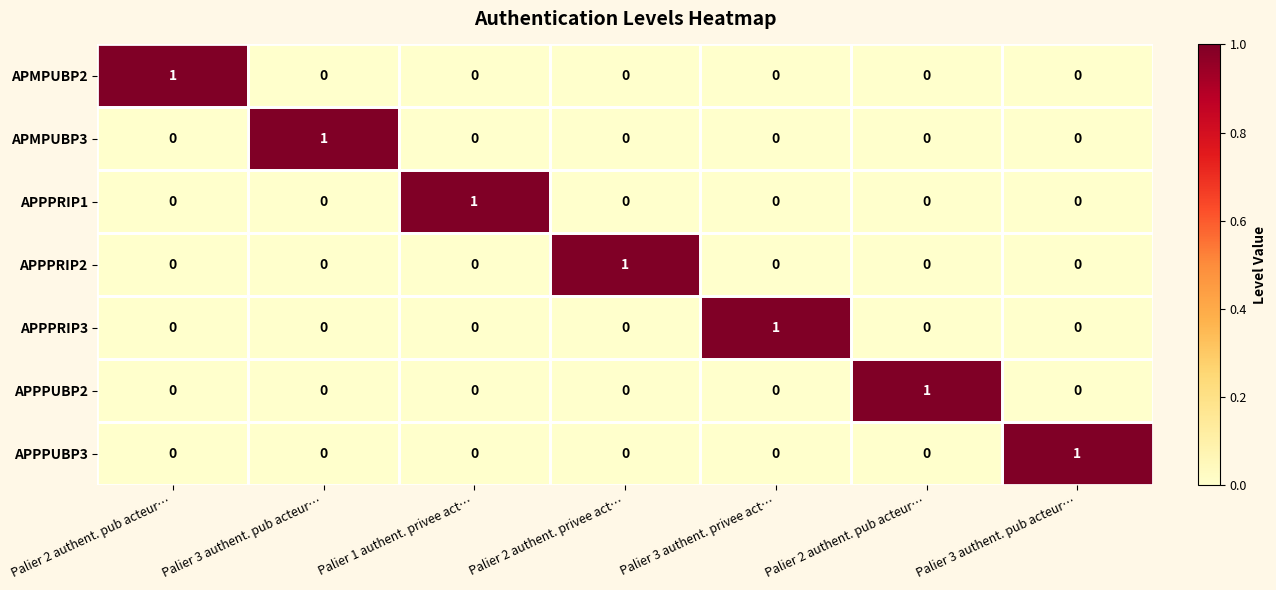

How many positive values does the APMPUBP3 series have?

1